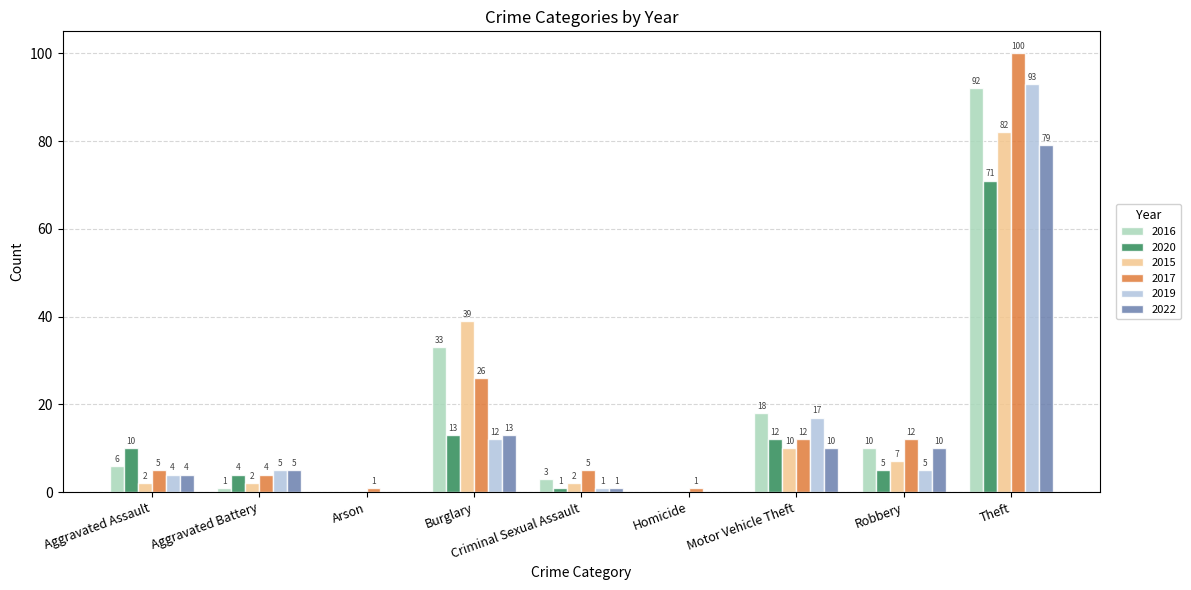

Are the bars horizontal?

No